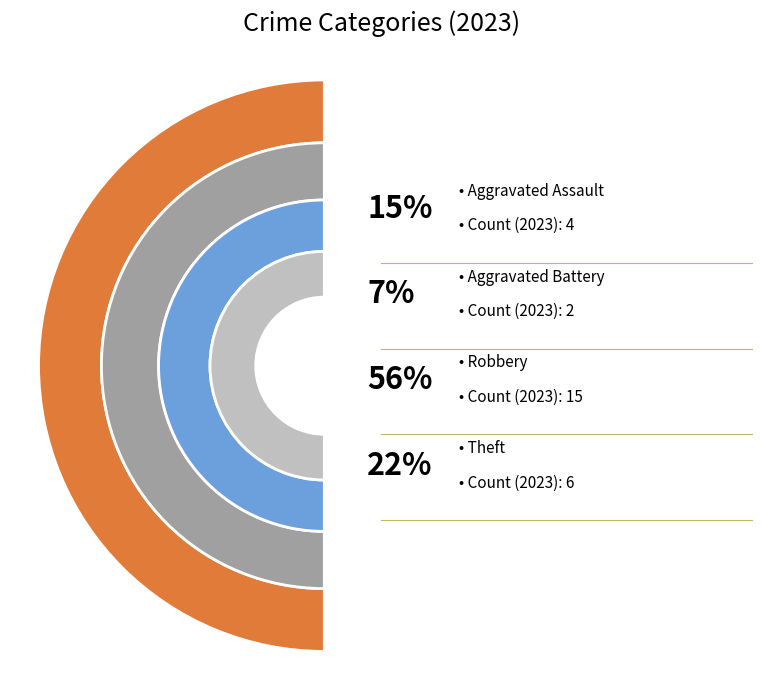

The Aggravated Assault slice represents 15% of the pie. True or false?

True